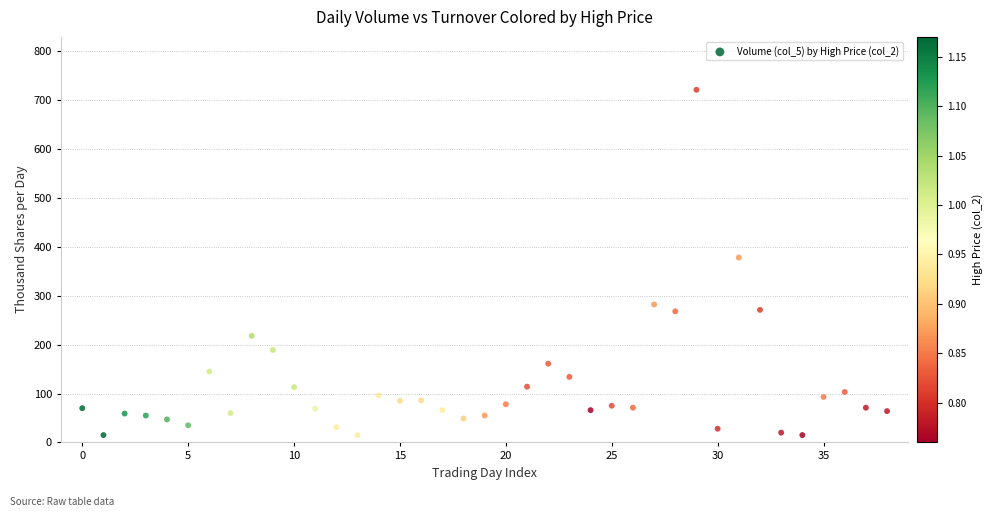

What Y value in the scatter plot is closest to 368?

378